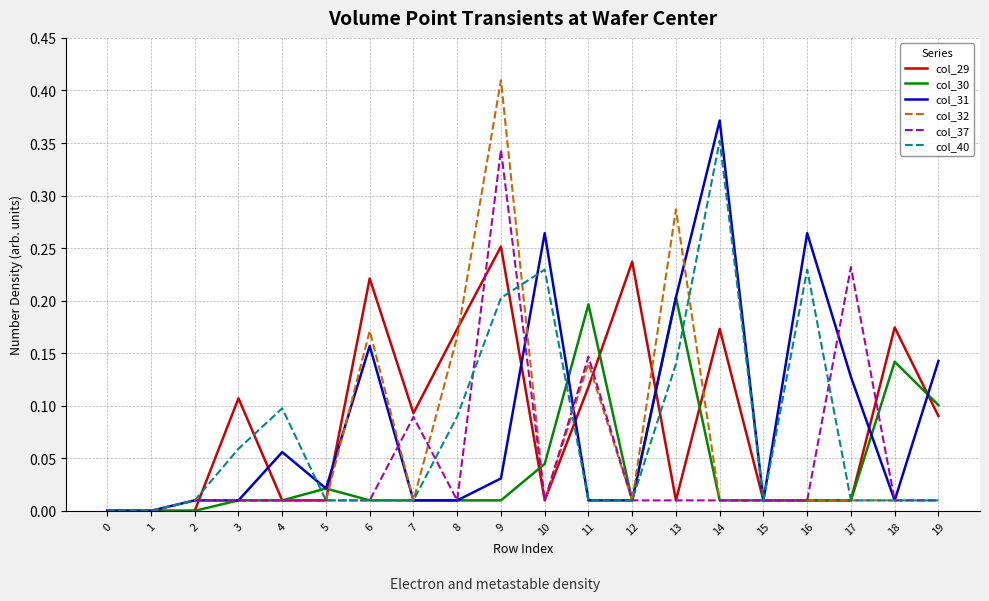

Is the value of col_30 at 15 greater than the value of col_29 at 14?

No